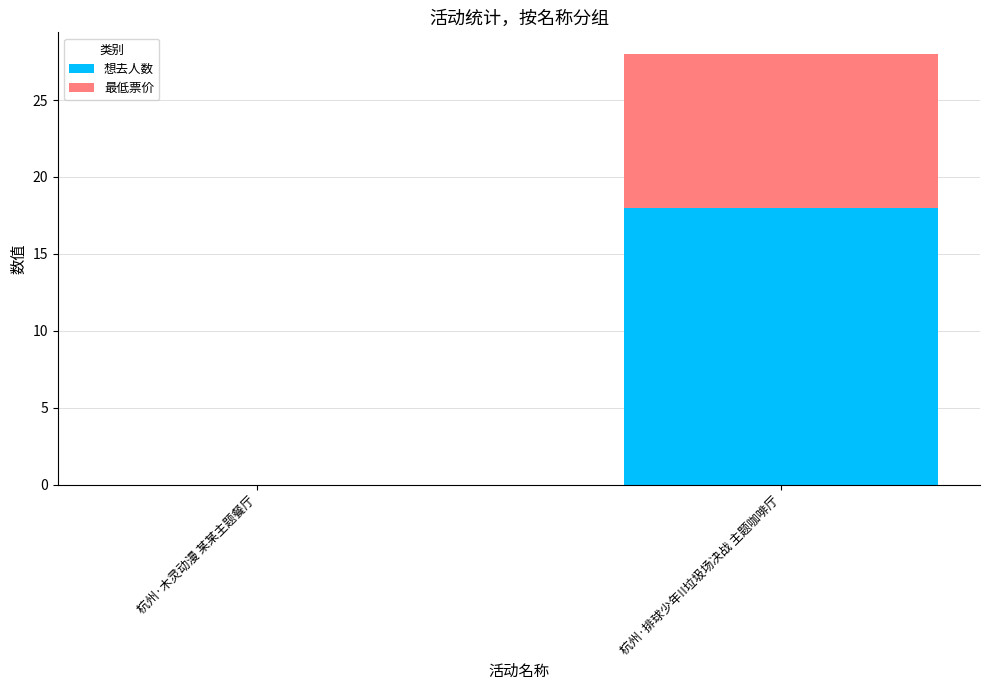

Is it true that 想去人数 equals 18 at 杭州·排球少年!!垃圾场决战 主题咖啡厅?

True